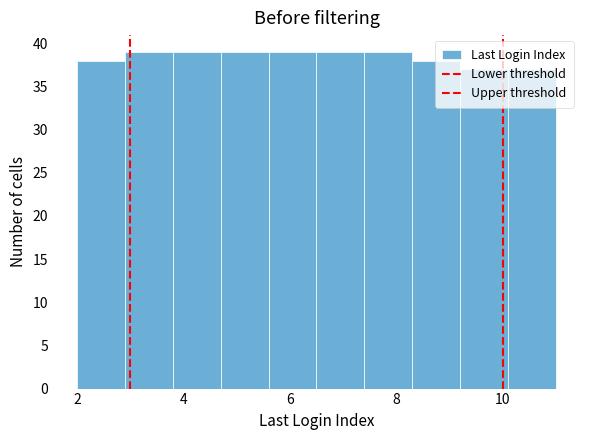

Reading left to right, list every bar in this chart as the range it spans on the x-axis followed by its height. Neither the bar edges nor the heights are printed on the chart, so give them approximately, as read against the axes.

2.0 to 2.9: 38
2.9 to 3.8: 39
3.8 to 4.7: 39
4.7 to 5.6: 39
5.6 to 6.5: 39
6.5 to 7.4: 39
7.4 to 8.3: 39
8.3 to 9.2: 38
9.2 to 10.1: 37
10.1 to 11.0: 37